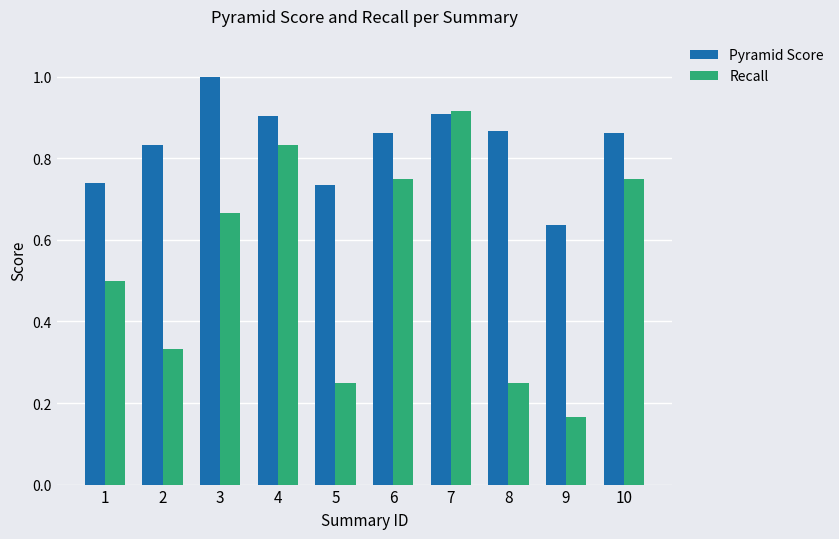

Which label corresponds to the largest value in the chart?

3